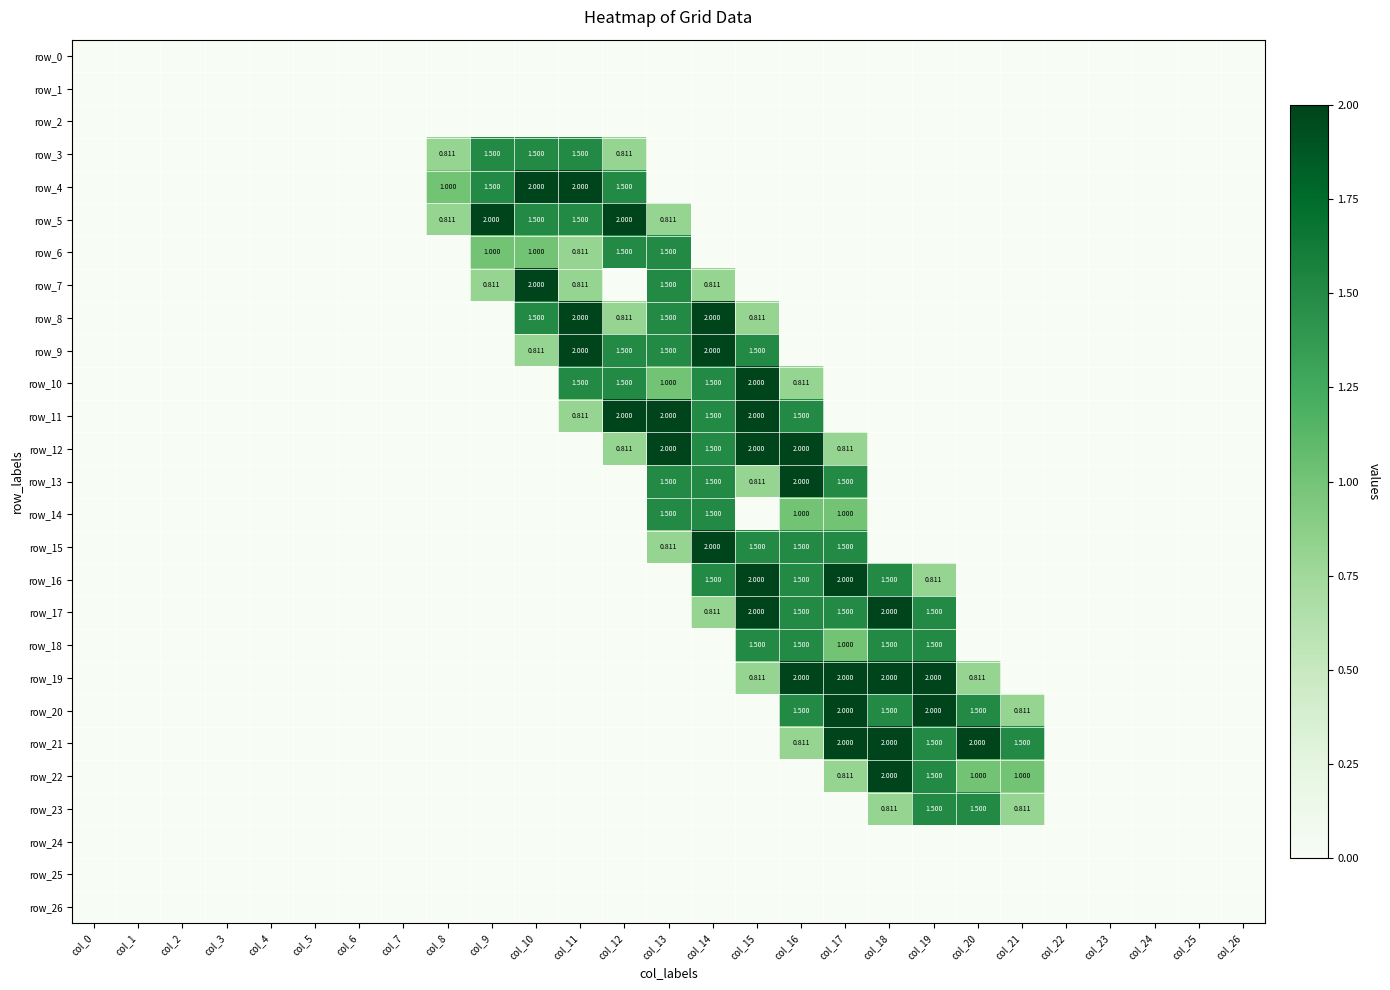

Reading left to right, what are all the values shown in this chart?

row_0: 0.0	0.0	0.0	0.0	0.0	0.0	0.0	0.0	0.0	0.0	0.0	0.0	0.0	0.0	0.0	0.0	0.0	0.0	0.0	0.0	0.0	0.0	0.0	0.0	0.0	0.0	0.0
row_1: 0.0	0.0	0.0	0.0	0.0	0.0	0.0	0.0	0.0	0.0	0.0	0.0	0.0	0.0	0.0	0.0	0.0	0.0	0.0	0.0	0.0	0.0	0.0	0.0	0.0	0.0	0.0
row_2: 0.0	0.0	0.0	0.0	0.0	0.0	0.0	0.0	0.0	0.0	0.0	0.0	0.0	0.0	0.0	0.0	0.0	0.0	0.0	0.0	0.0	0.0	0.0	0.0	0.0	0.0	0.0
row_3: 0.0	0.0	0.0	0.0	0.0	0.0	0.0	0.0	0.8	1.5	1.5	1.5	0.8	0.0	0.0	0.0	0.0	0.0	0.0	0.0	0.0	0.0	0.0	0.0	0.0	0.0	0.0
row_4: 0.0	0.0	0.0	0.0	0.0	0.0	0.0	0.0	1.0	1.5	2.0	2.0	1.5	0.0	0.0	0.0	0.0	0.0	0.0	0.0	0.0	0.0	0.0	0.0	0.0	0.0	0.0
row_5: 0.0	0.0	0.0	0.0	0.0	0.0	0.0	0.0	0.8	2.0	1.5	1.5	2.0	0.8	0.0	0.0	0.0	0.0	0.0	0.0	0.0	0.0	0.0	0.0	0.0	0.0	0.0
row_6: 0.0	0.0	0.0	0.0	0.0	0.0	0.0	0.0	0.0	1.0	1.0	0.8	1.5	1.5	0.0	0.0	0.0	0.0	0.0	0.0	0.0	0.0	0.0	0.0	0.0	0.0	0.0
row_7: 0.0	0.0	0.0	0.0	0.0	0.0	0.0	0.0	0.0	0.8	2.0	0.8	0.0	1.5	0.8	0.0	0.0	0.0	0.0	0.0	0.0	0.0	0.0	0.0	0.0	0.0	0.0
row_8: 0.0	0.0	0.0	0.0	0.0	0.0	0.0	0.0	0.0	0.0	1.5	2.0	0.8	1.5	2.0	0.8	0.0	0.0	0.0	0.0	0.0	0.0	0.0	0.0	0.0	0.0	0.0
row_9: 0.0	0.0	0.0	0.0	0.0	0.0	0.0	0.0	0.0	0.0	0.8	2.0	1.5	1.5	2.0	1.5	0.0	0.0	0.0	0.0	0.0	0.0	0.0	0.0	0.0	0.0	0.0
row_10: 0.0	0.0	0.0	0.0	0.0	0.0	0.0	0.0	0.0	0.0	0.0	1.5	1.5	1.0	1.5	2.0	0.8	0.0	0.0	0.0	0.0	0.0	0.0	0.0	0.0	0.0	0.0
row_11: 0.0	0.0	0.0	0.0	0.0	0.0	0.0	0.0	0.0	0.0	0.0	0.8	2.0	2.0	1.5	2.0	1.5	0.0	0.0	0.0	0.0	0.0	0.0	0.0	0.0	0.0	0.0
row_12: 0.0	0.0	0.0	0.0	0.0	0.0	0.0	0.0	0.0	0.0	0.0	0.0	0.8	2.0	1.5	2.0	2.0	0.8	0.0	0.0	0.0	0.0	0.0	0.0	0.0	0.0	0.0
row_13: 0.0	0.0	0.0	0.0	0.0	0.0	0.0	0.0	0.0	0.0	0.0	0.0	0.0	1.5	1.5	0.8	2.0	1.5	0.0	0.0	0.0	0.0	0.0	0.0	0.0	0.0	0.0
row_14: 0.0	0.0	0.0	0.0	0.0	0.0	0.0	0.0	0.0	0.0	0.0	0.0	0.0	1.5	1.5	0.0	1.0	1.0	0.0	0.0	0.0	0.0	0.0	0.0	0.0	0.0	0.0
row_15: 0.0	0.0	0.0	0.0	0.0	0.0	0.0	0.0	0.0	0.0	0.0	0.0	0.0	0.8	2.0	1.5	1.5	1.5	0.0	0.0	0.0	0.0	0.0	0.0	0.0	0.0	0.0
row_16: 0.0	0.0	0.0	0.0	0.0	0.0	0.0	0.0	0.0	0.0	0.0	0.0	0.0	0.0	1.5	2.0	1.5	2.0	1.5	0.8	0.0	0.0	0.0	0.0	0.0	0.0	0.0
row_17: 0.0	0.0	0.0	0.0	0.0	0.0	0.0	0.0	0.0	0.0	0.0	0.0	0.0	0.0	0.8	2.0	1.5	1.5	2.0	1.5	0.0	0.0	0.0	0.0	0.0	0.0	0.0
row_18: 0.0	0.0	0.0	0.0	0.0	0.0	0.0	0.0	0.0	0.0	0.0	0.0	0.0	0.0	0.0	1.5	1.5	1.0	1.5	1.5	0.0	0.0	0.0	0.0	0.0	0.0	0.0
row_19: 0.0	0.0	0.0	0.0	0.0	0.0	0.0	0.0	0.0	0.0	0.0	0.0	0.0	0.0	0.0	0.8	2.0	2.0	2.0	2.0	0.8	0.0	0.0	0.0	0.0	0.0	0.0
row_20: 0.0	0.0	0.0	0.0	0.0	0.0	0.0	0.0	0.0	0.0	0.0	0.0	0.0	0.0	0.0	0.0	1.5	2.0	1.5	2.0	1.5	0.8	0.0	0.0	0.0	0.0	0.0
row_21: 0.0	0.0	0.0	0.0	0.0	0.0	0.0	0.0	0.0	0.0	0.0	0.0	0.0	0.0	0.0	0.0	0.8	2.0	2.0	1.5	2.0	1.5	0.0	0.0	0.0	0.0	0.0
row_22: 0.0	0.0	0.0	0.0	0.0	0.0	0.0	0.0	0.0	0.0	0.0	0.0	0.0	0.0	0.0	0.0	0.0	0.8	2.0	1.5	1.0	1.0	0.0	0.0	0.0	0.0	0.0
row_23: 0.0	0.0	0.0	0.0	0.0	0.0	0.0	0.0	0.0	0.0	0.0	0.0	0.0	0.0	0.0	0.0	0.0	0.0	0.8	1.5	1.5	0.8	0.0	0.0	0.0	0.0	0.0
row_24: 0.0	0.0	0.0	0.0	0.0	0.0	0.0	0.0	0.0	0.0	0.0	0.0	0.0	0.0	0.0	0.0	0.0	0.0	0.0	0.0	0.0	0.0	0.0	0.0	0.0	0.0	0.0
row_25: 0.0	0.0	0.0	0.0	0.0	0.0	0.0	0.0	0.0	0.0	0.0	0.0	0.0	0.0	0.0	0.0	0.0	0.0	0.0	0.0	0.0	0.0	0.0	0.0	0.0	0.0	0.0
row_26: 0.0	0.0	0.0	0.0	0.0	0.0	0.0	0.0	0.0	0.0	0.0	0.0	0.0	0.0	0.0	0.0	0.0	0.0	0.0	0.0	0.0	0.0	0.0	0.0	0.0	0.0	0.0